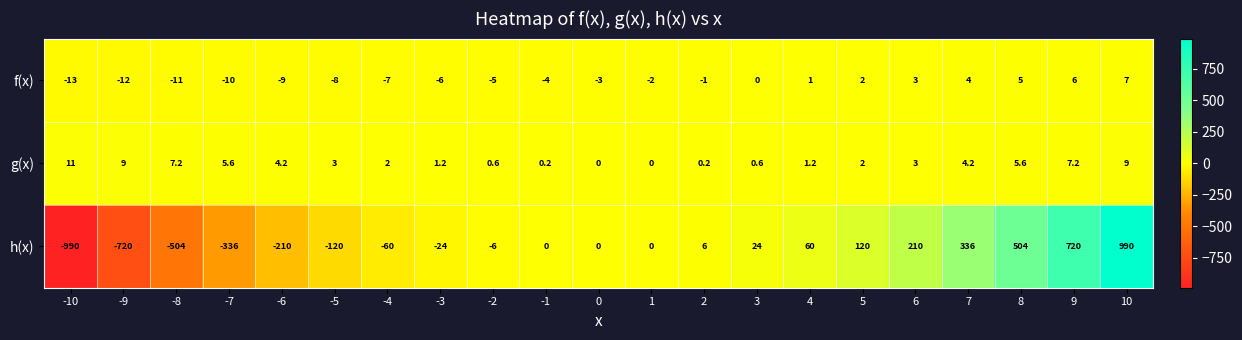

What is the greatest value displayed?

990.0